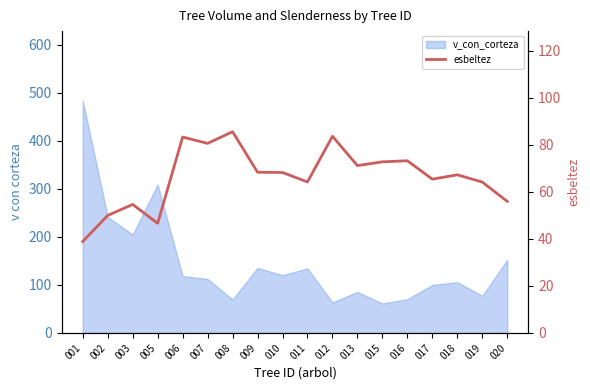

Is it true that the value at 012 is 17.6?

False